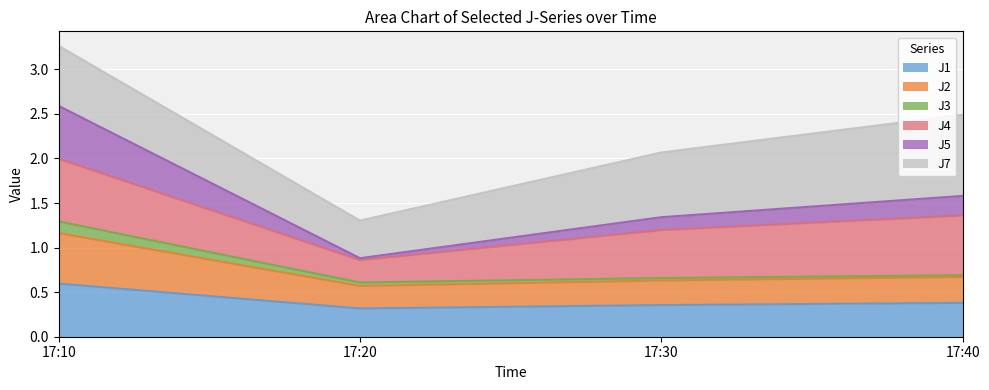

At which category is the sum across all series the highest?

17:10